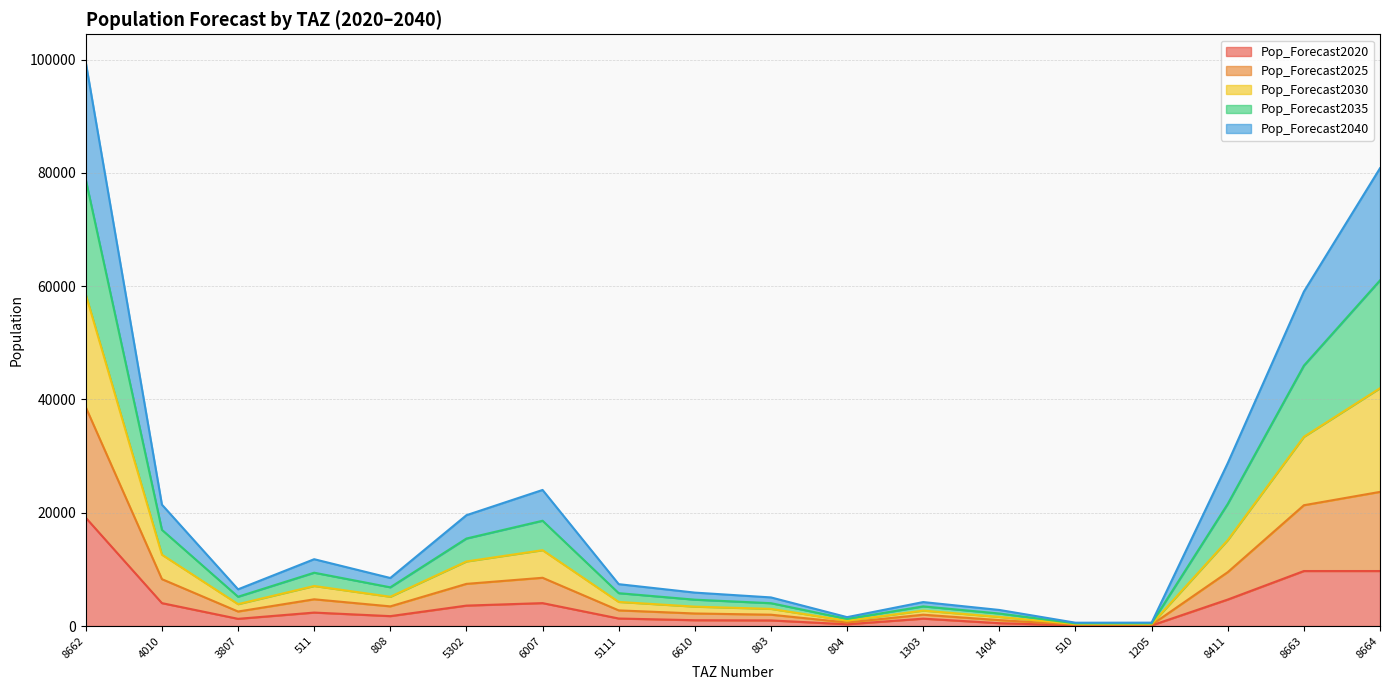

What is the total value across all series at 1303?

4236.0